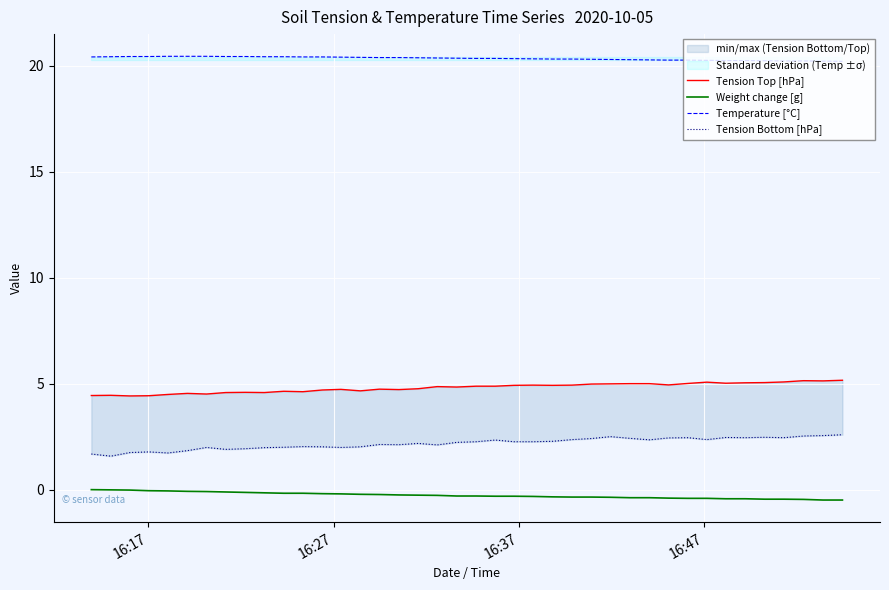

True or false: Weight change [g] and Tension Bottom [hPa] intersect in this chart.

False